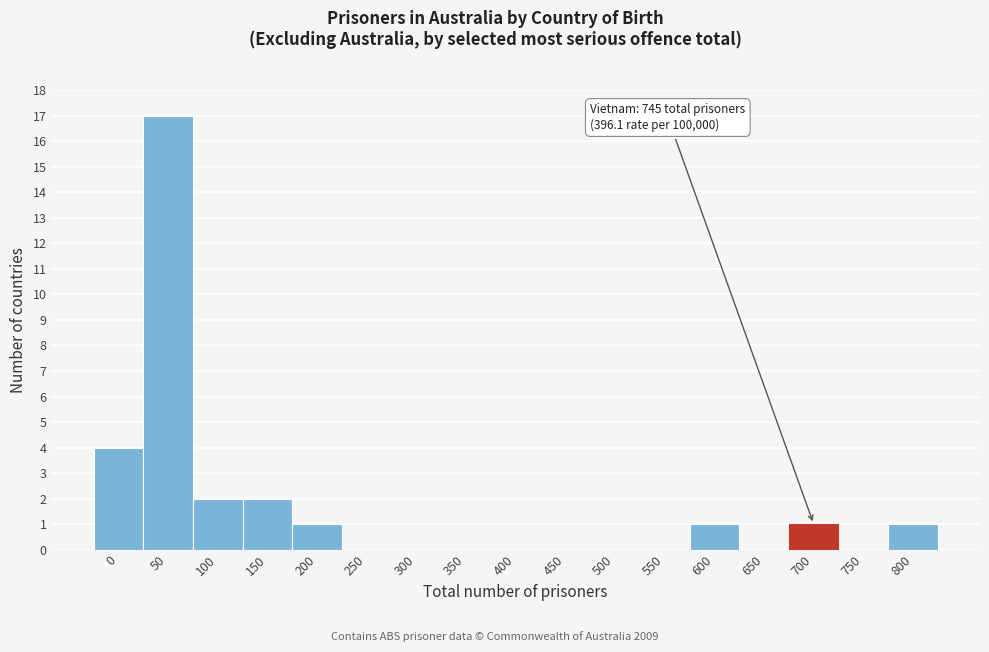

Reading left to right, list all the values displayed in this chart.

0=4	50=17	100=2	150=2	200=1	250=0	300=0	350=0	400=0	450=0	500=0	550=0	600=1	650=0	700=1	750=0	800=1